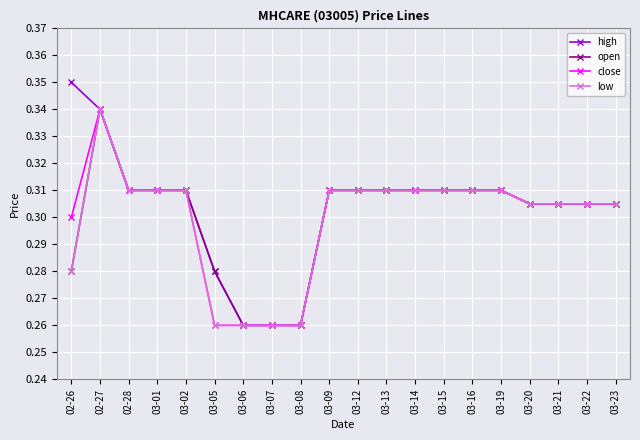

What is the label of the 13th point from the right?

03-07